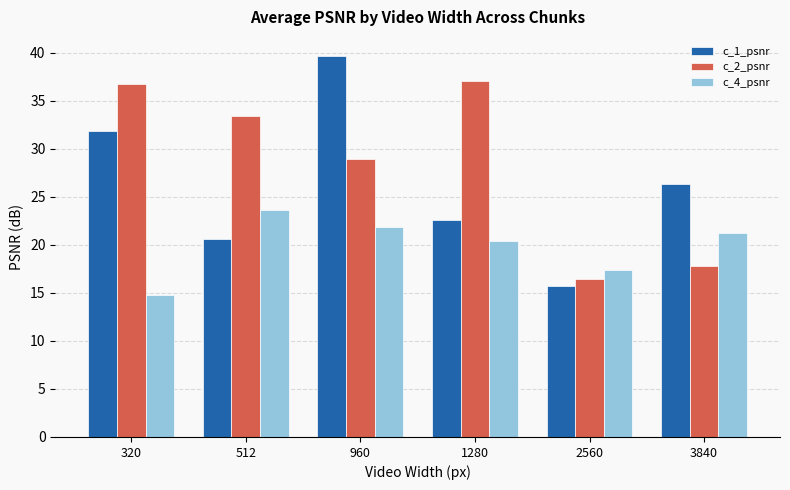

List the series in order of their peak value, lowest first.

c_4_psnr, c_2_psnr, c_1_psnr